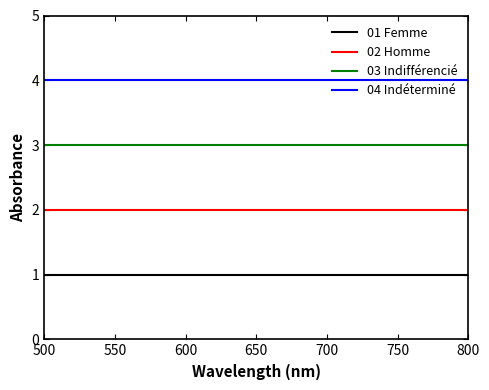

Does the chart display data point markers on the line(s)?

No